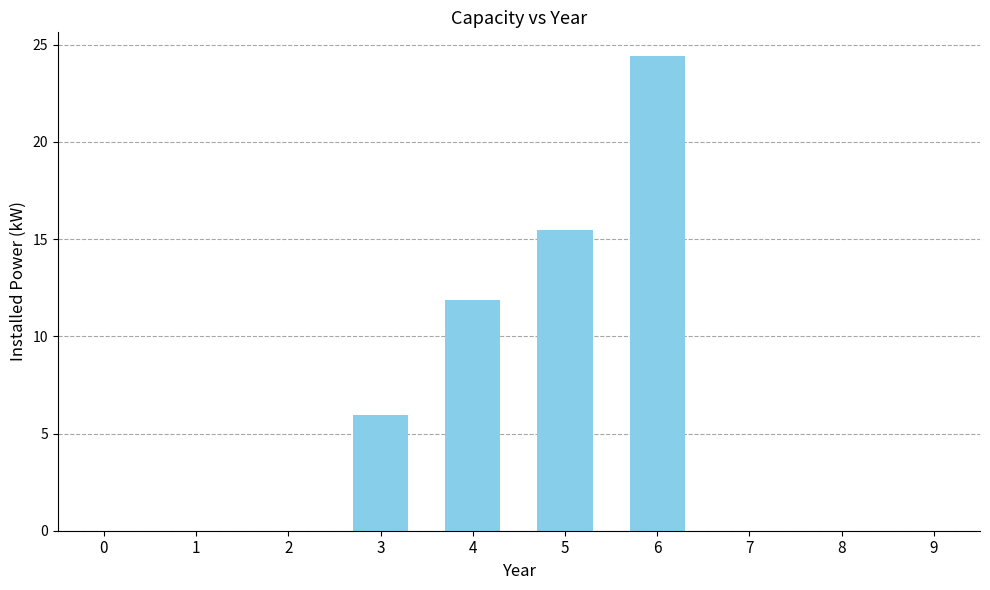

Reading left to right, extract all data points from this chart.

0=0.0	1=0.0	2=0.0	3=6.0	4=11.9	5=15.4	6=24.4	7=0.0	8=0.0	9=0.0